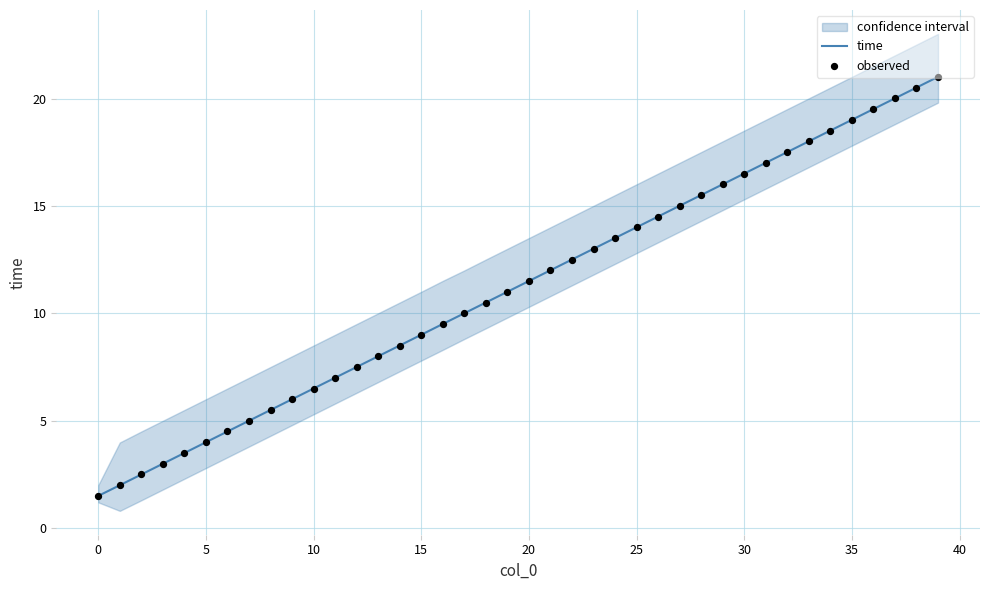

Is the value of observed at 26 greater than the value of time at 0?

Yes